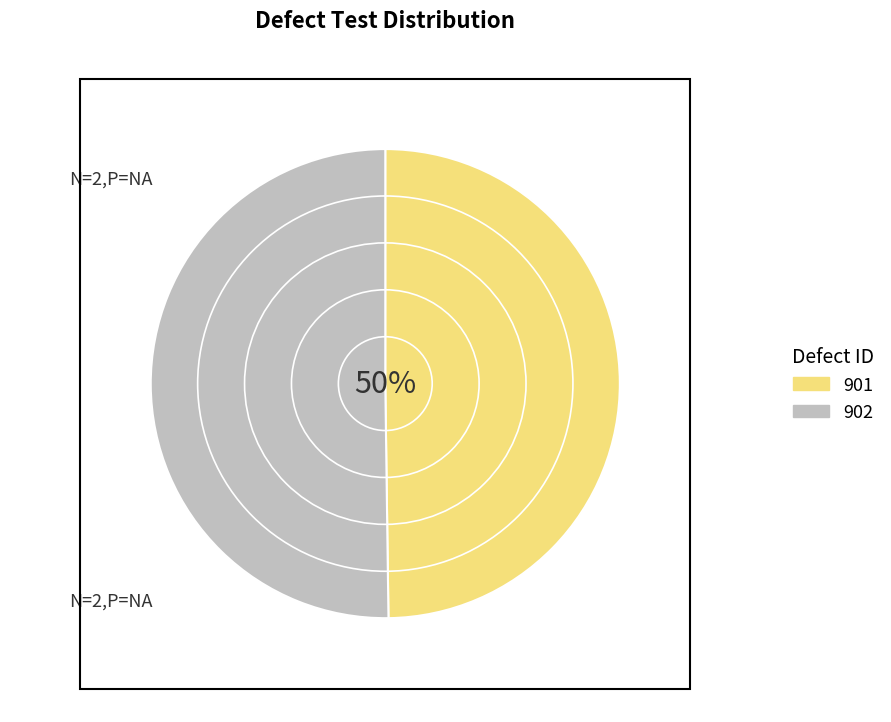

What is the majority slice?

902